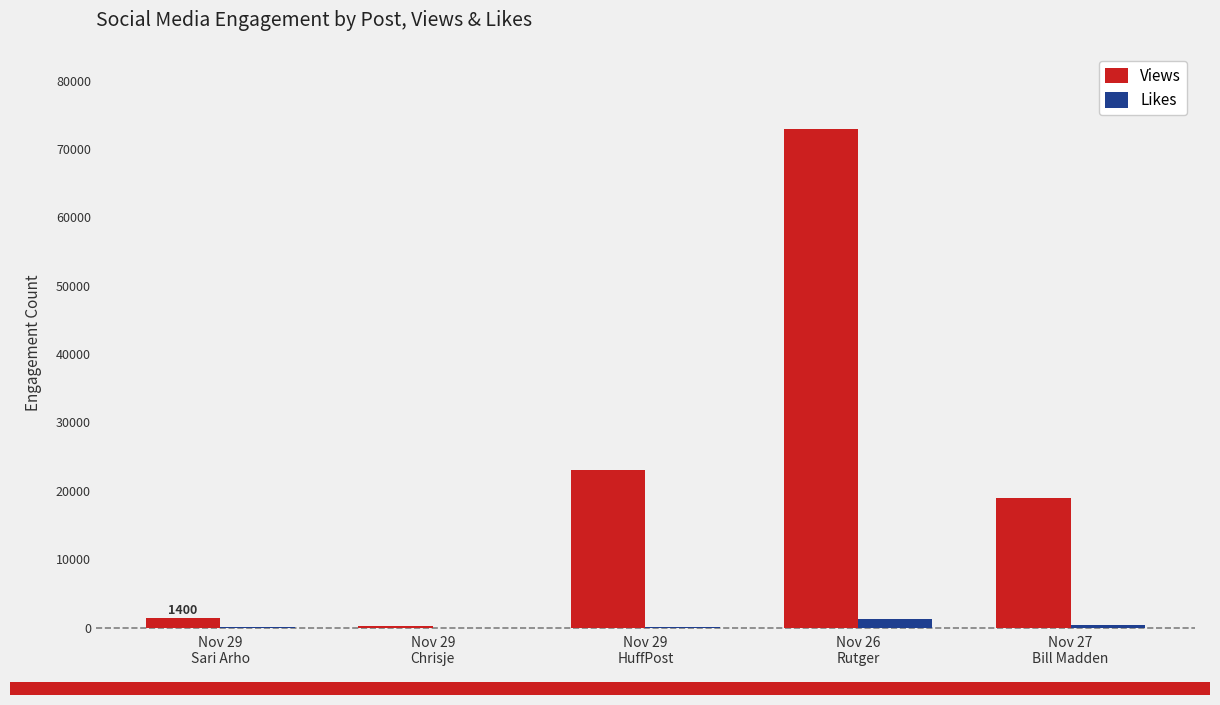

What is the maximum value for Views?

73000